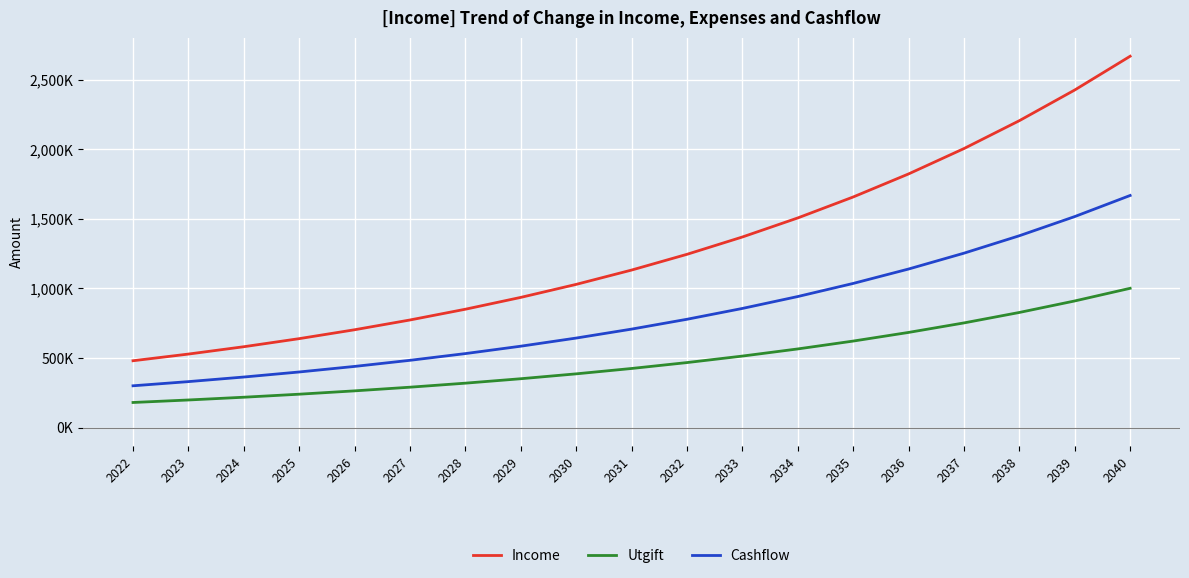

True or false: Cashflow and Income intersect in this chart.

False